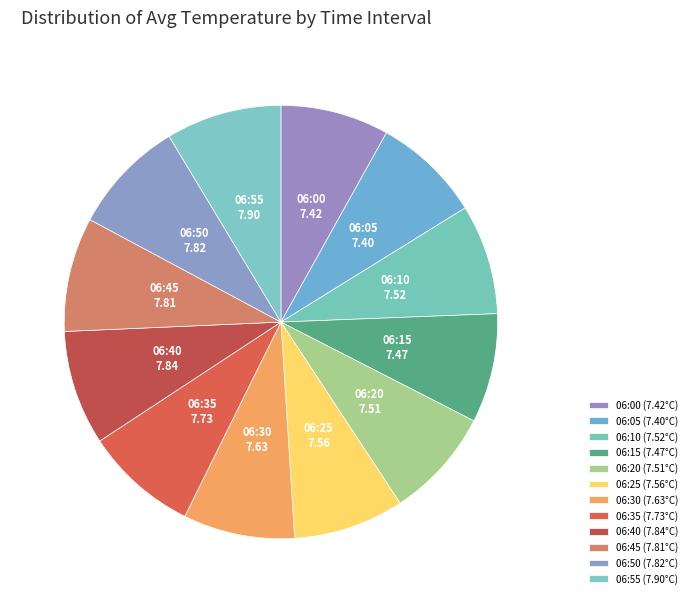

The 06:55 slice represents 15% of the pie. True or false?

False